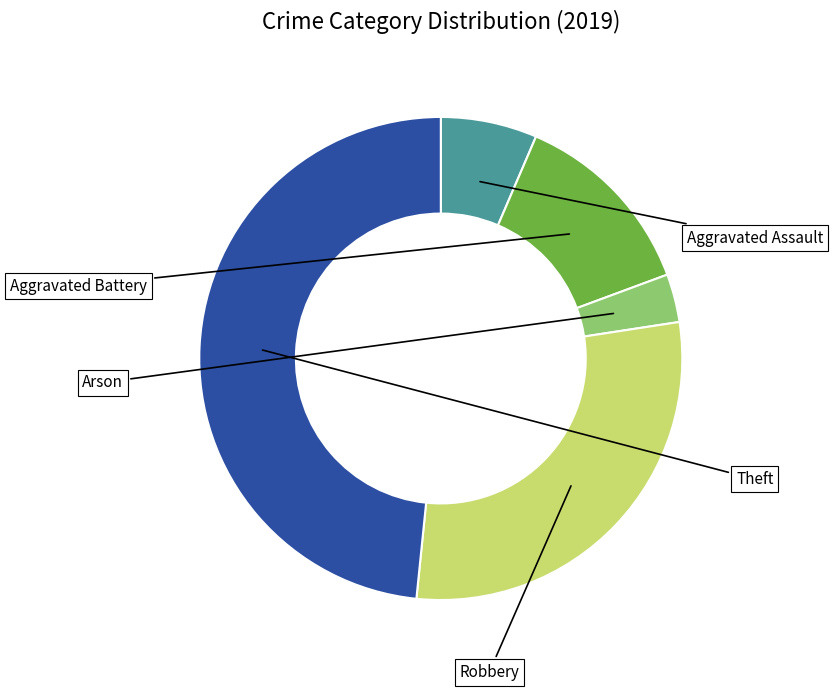

How much of the chart is everything except Robbery?

71.0%